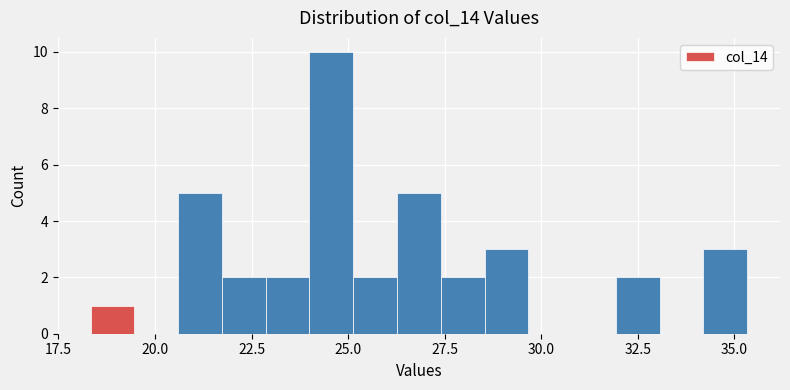

Read against the x-axis, roughly where is the centre of the tallest bar?

24.5